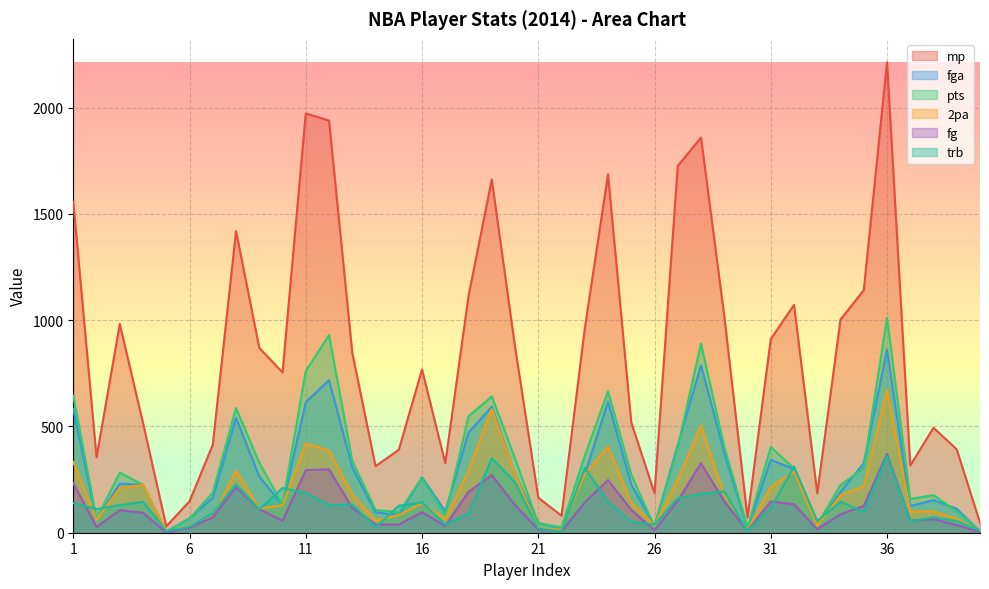

Which series changed the most between 9 and 23?

trb